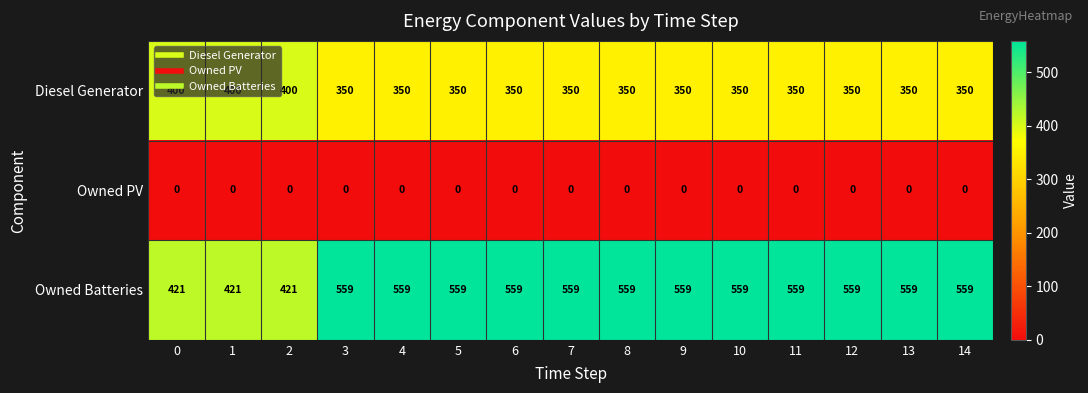

Count the number of categories in the chart.

15